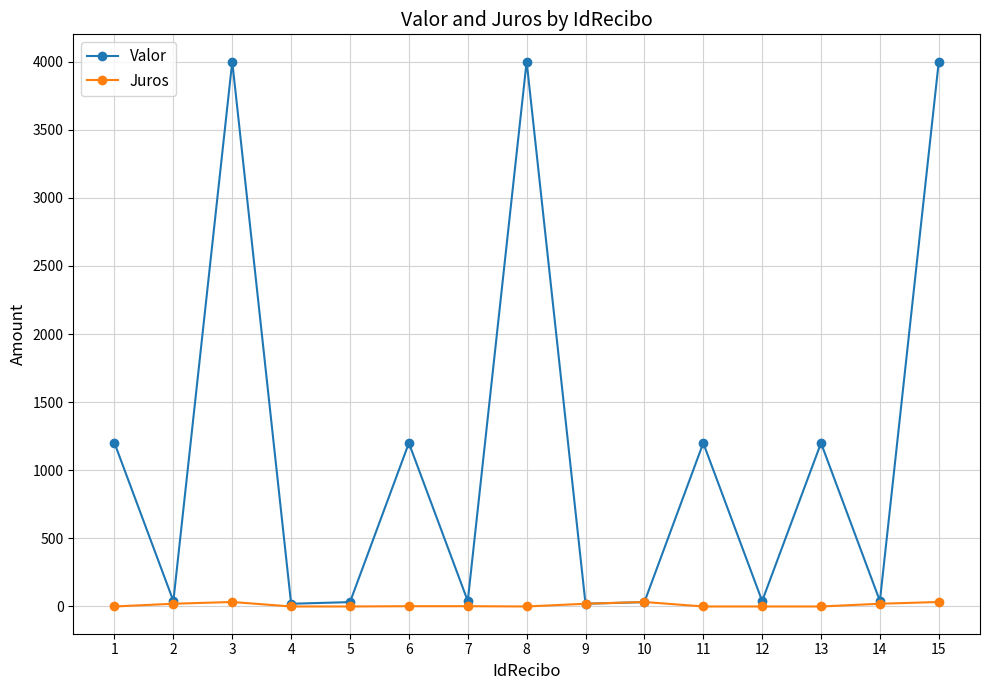

Does the chart have visible grid lines?

Yes